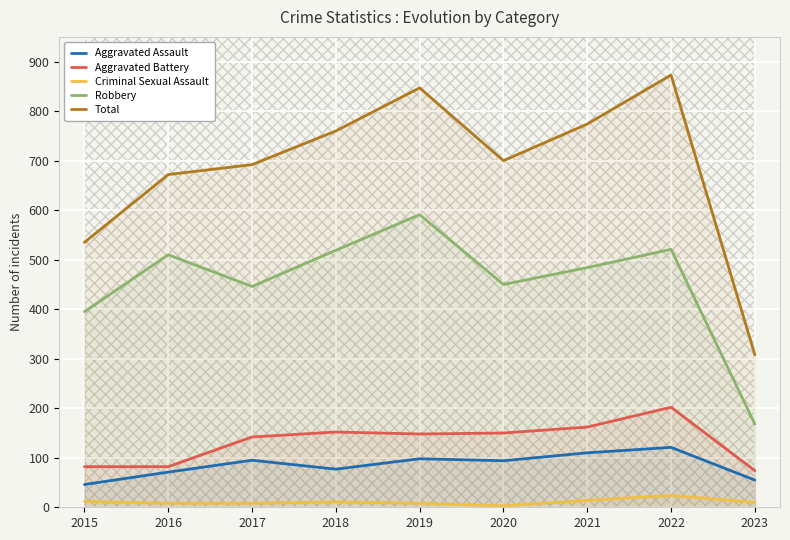

The Aggravated Assault series shows 49 at 2019. True or false?

False